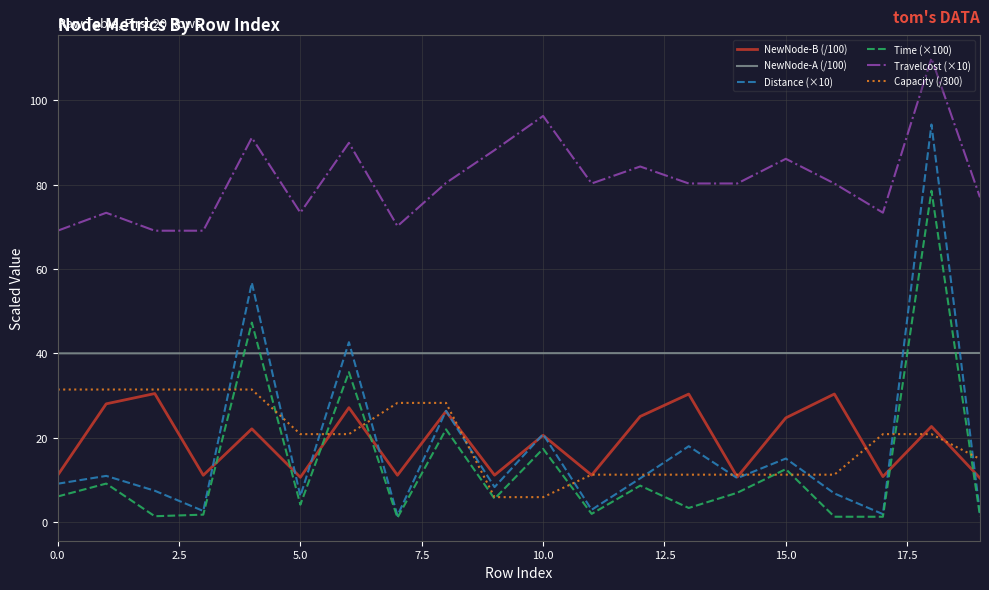

Which series has the largest total across all categories?

Travelcost (×10)